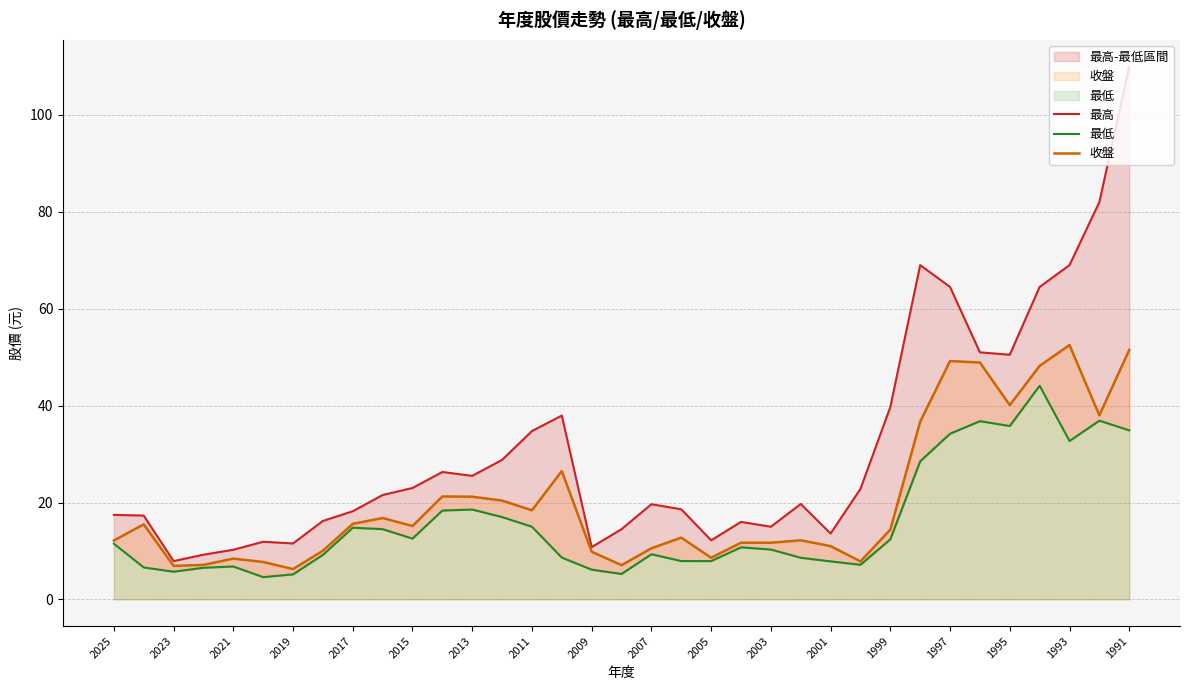

True or false: 最低 and 收盤 intersect in this chart.

False